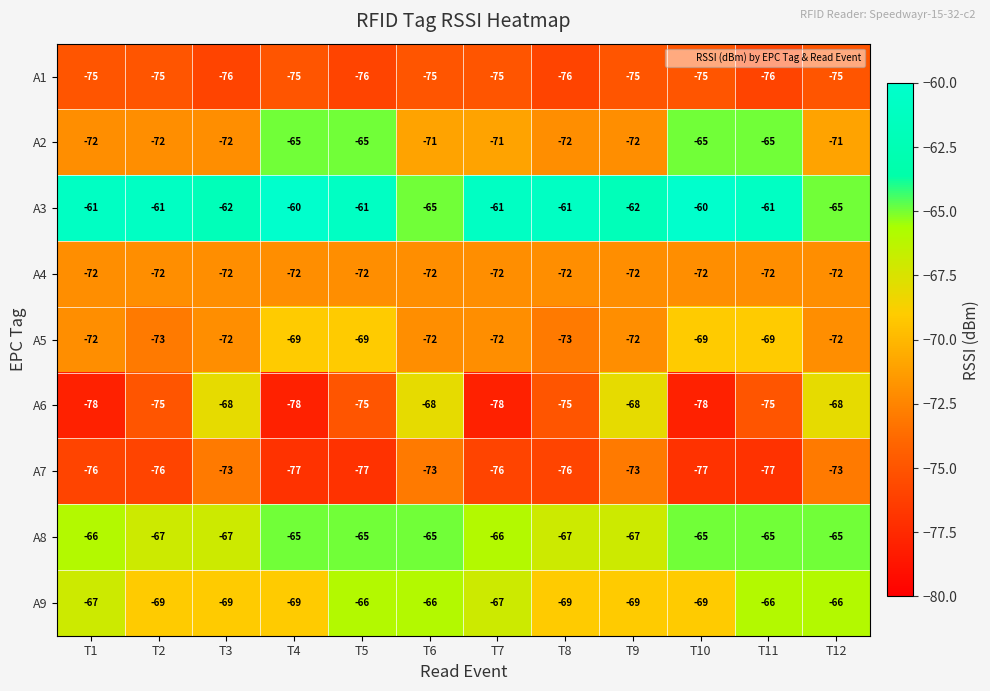

What is the sum of all A6 values?

-884